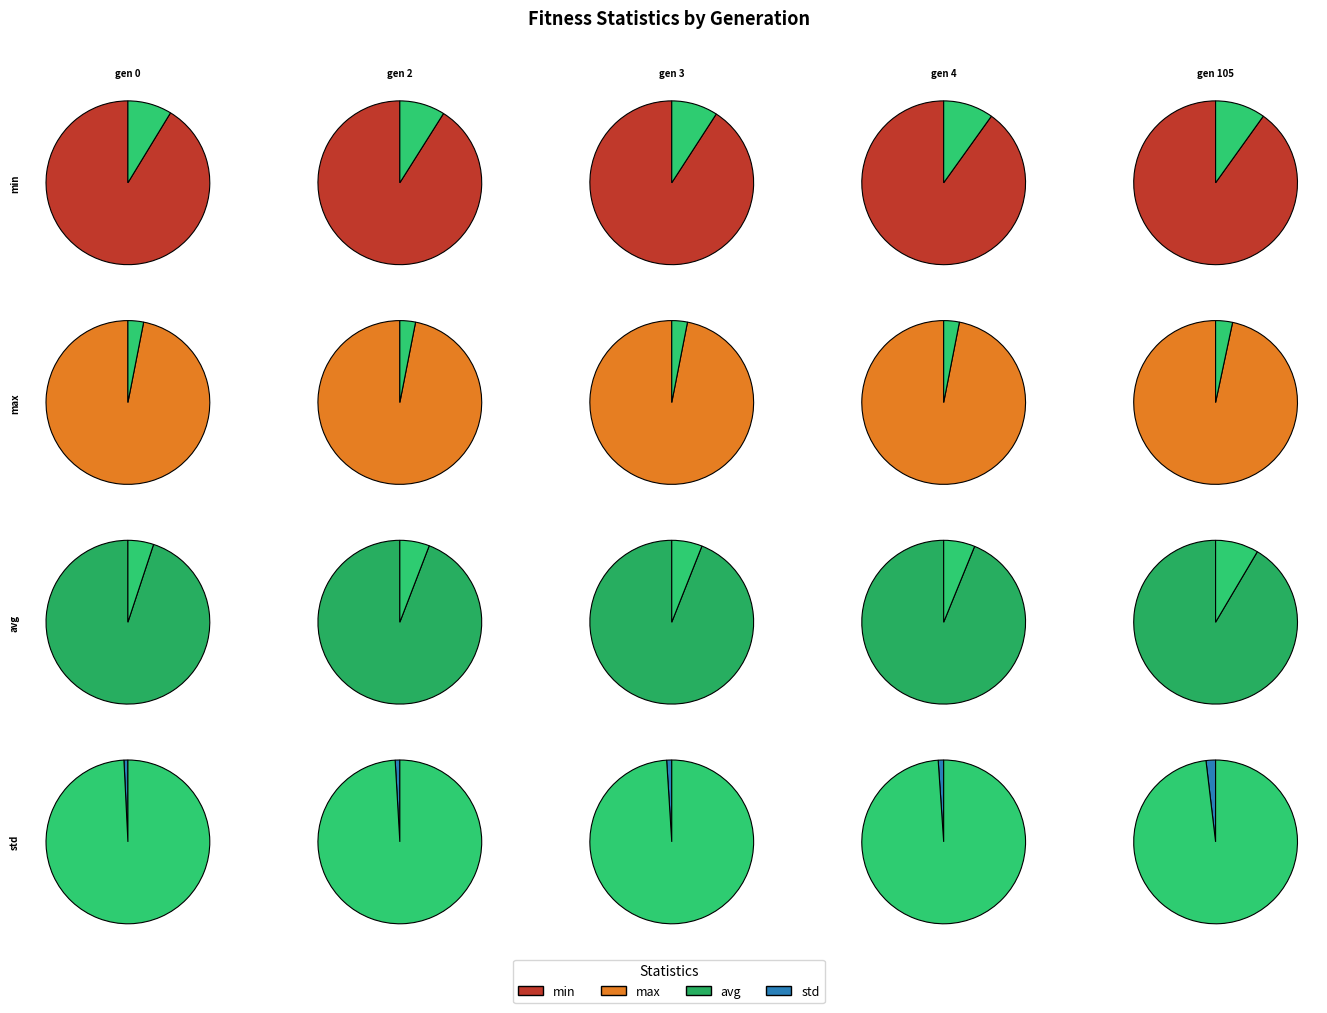

Which category has the smallest portion of the pie?

gen 0